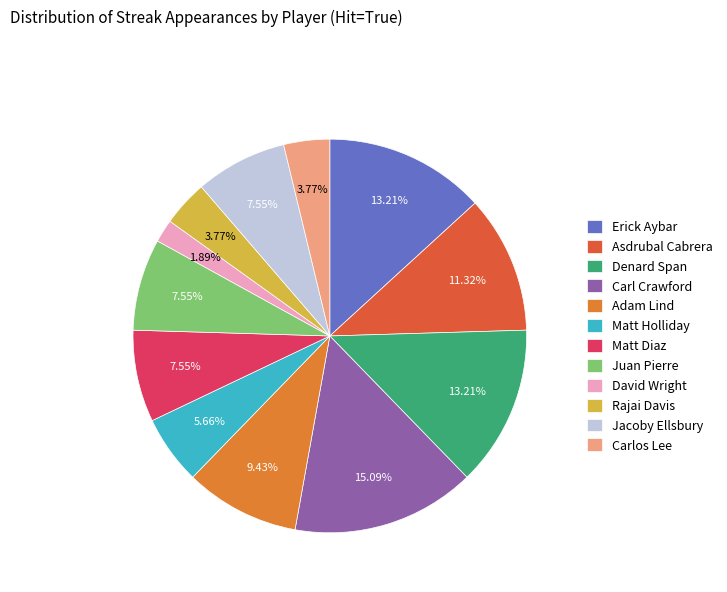

What percentage is the Matt Holliday slice, to the nearest percent?

6%